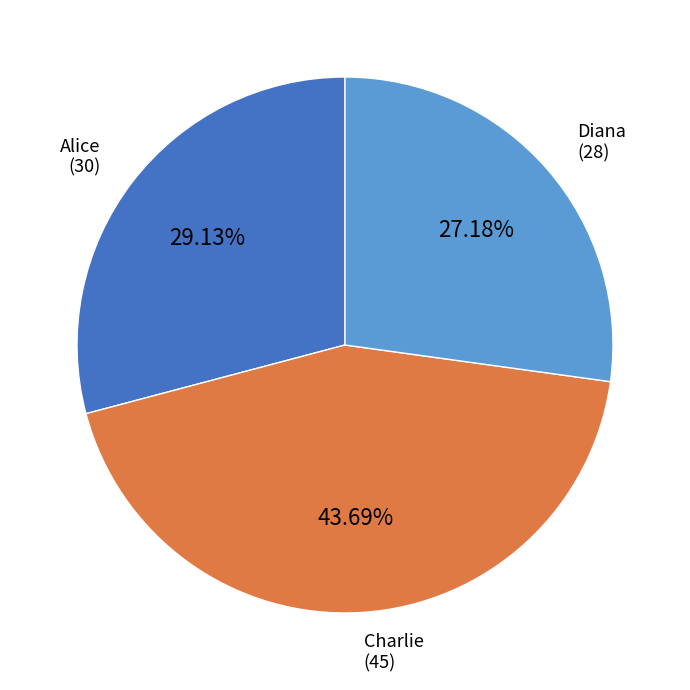

Count the number of slices in the pie.

3